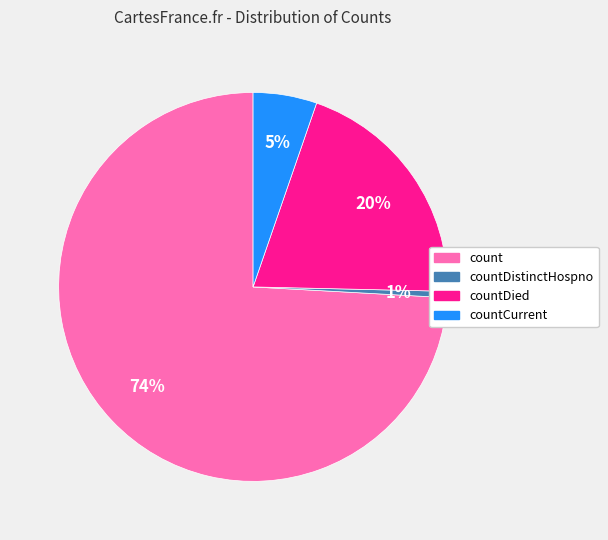

Is there any slice that represents more than half of the pie?

Yes